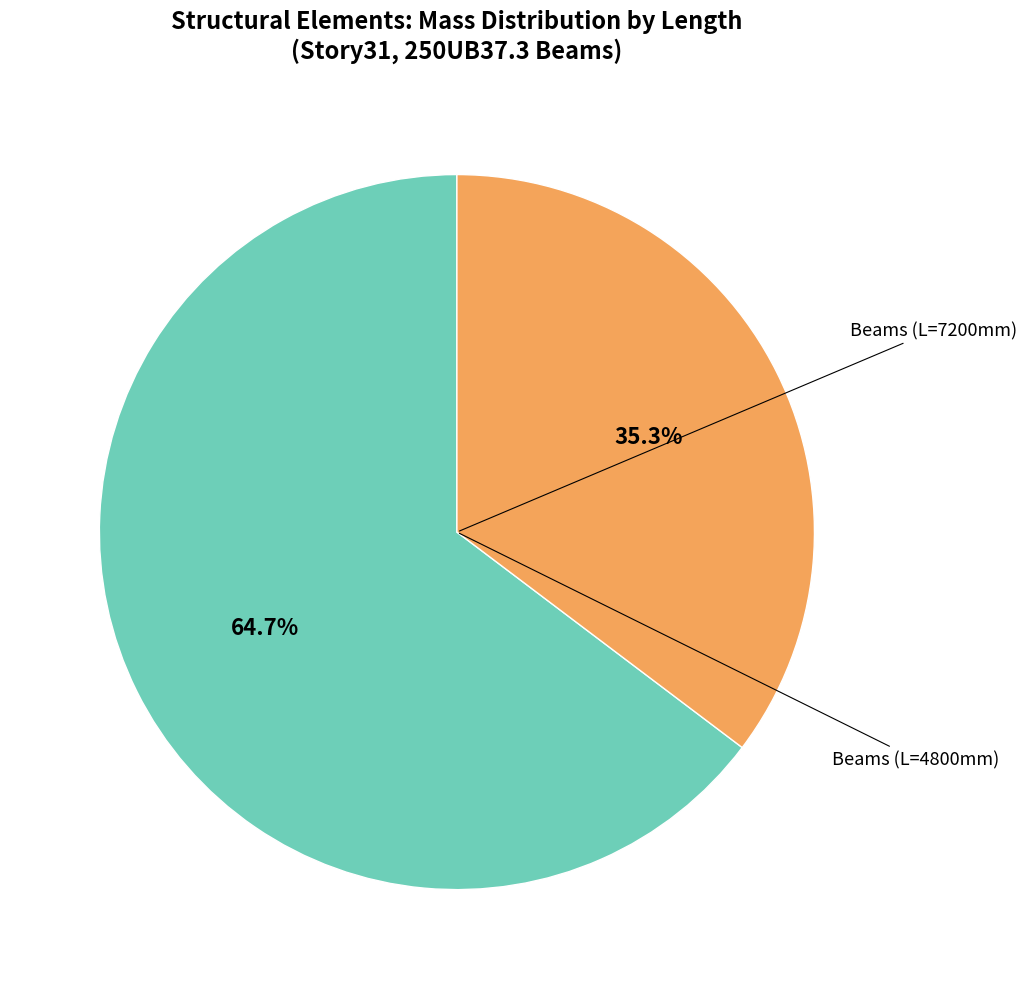

Count the number of slices in the pie.

2